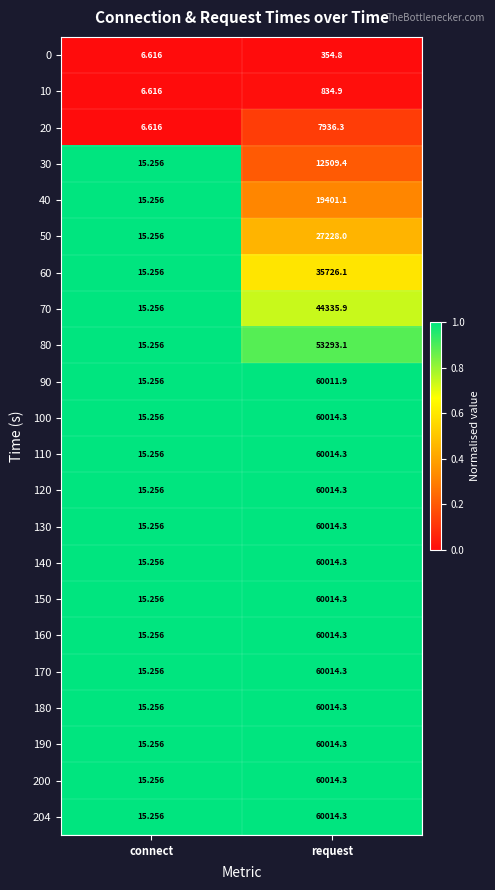

Rank the categories by 160 value from highest to lowest.

request, connect